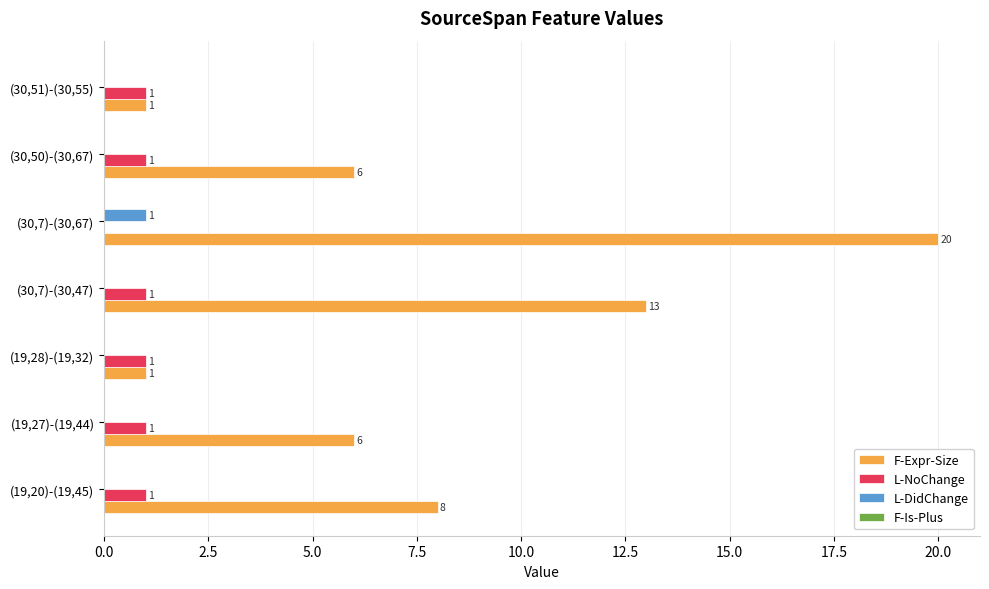

Which category has the highest value in the L-DidChange series?

(30,7)-(30,67)